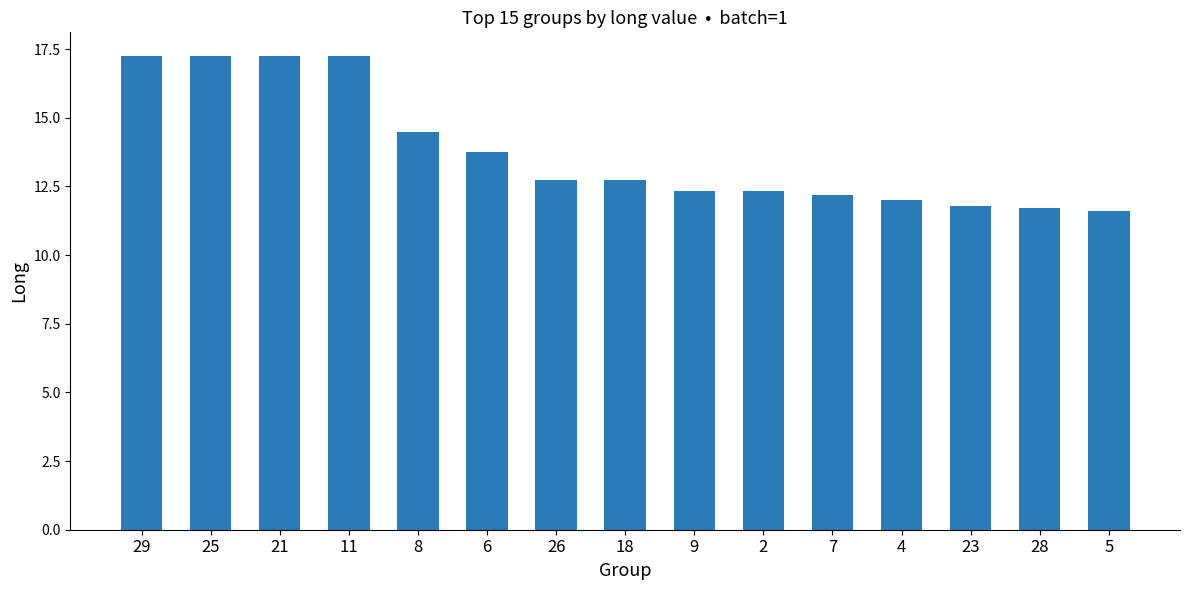

Is it true that the value at 4 is 6.0?

False